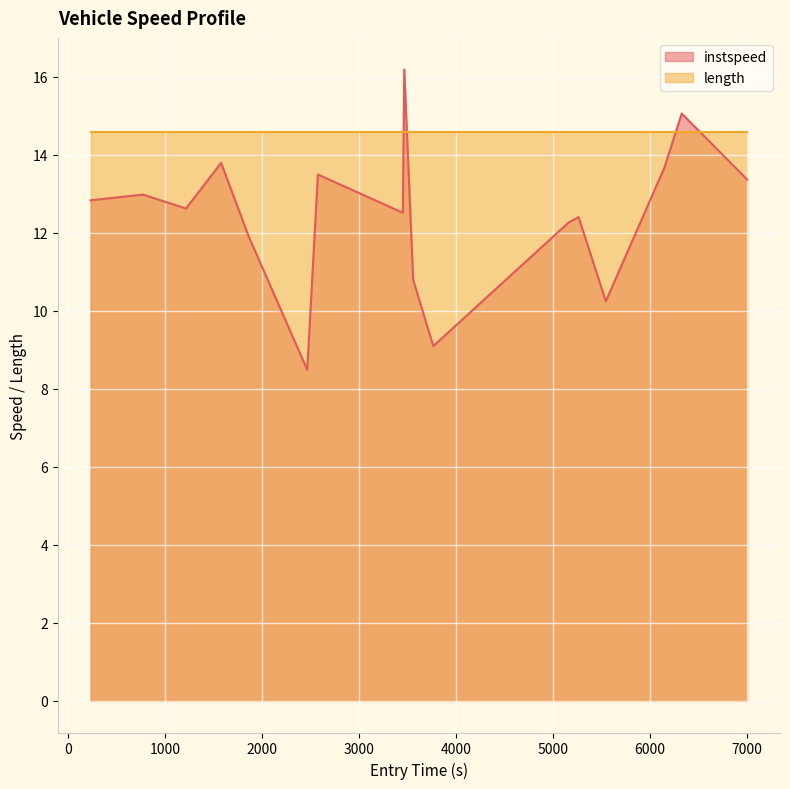

Reading left to right, transcribe all the data shown in this chart.

12.8	13.0	12.6	13.8	11.9	8.5	13.5	12.5	16.2	10.8	9.1	12.3	12.4	10.2	13.7	15.1	13.4